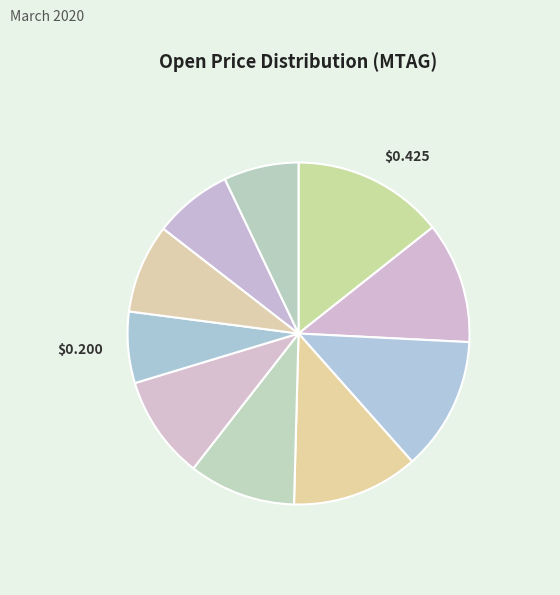

Is there any slice that represents more than half of the pie?

No